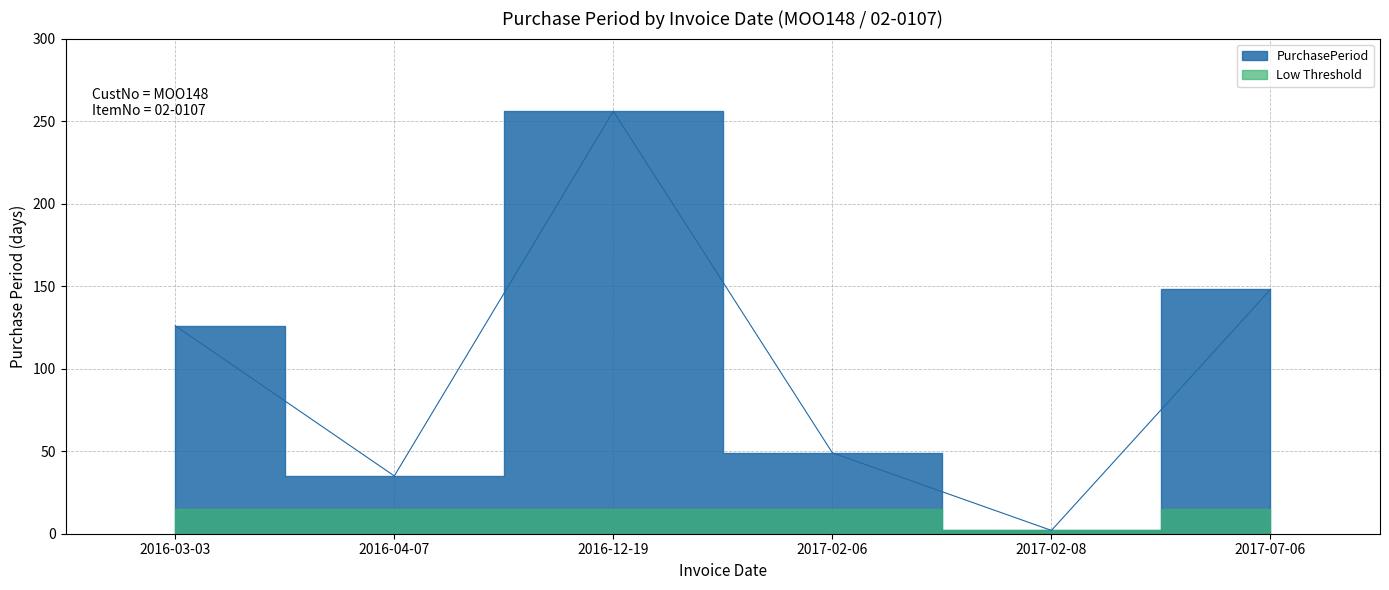

The value at 2016-12-19 is 351. True or false?

False